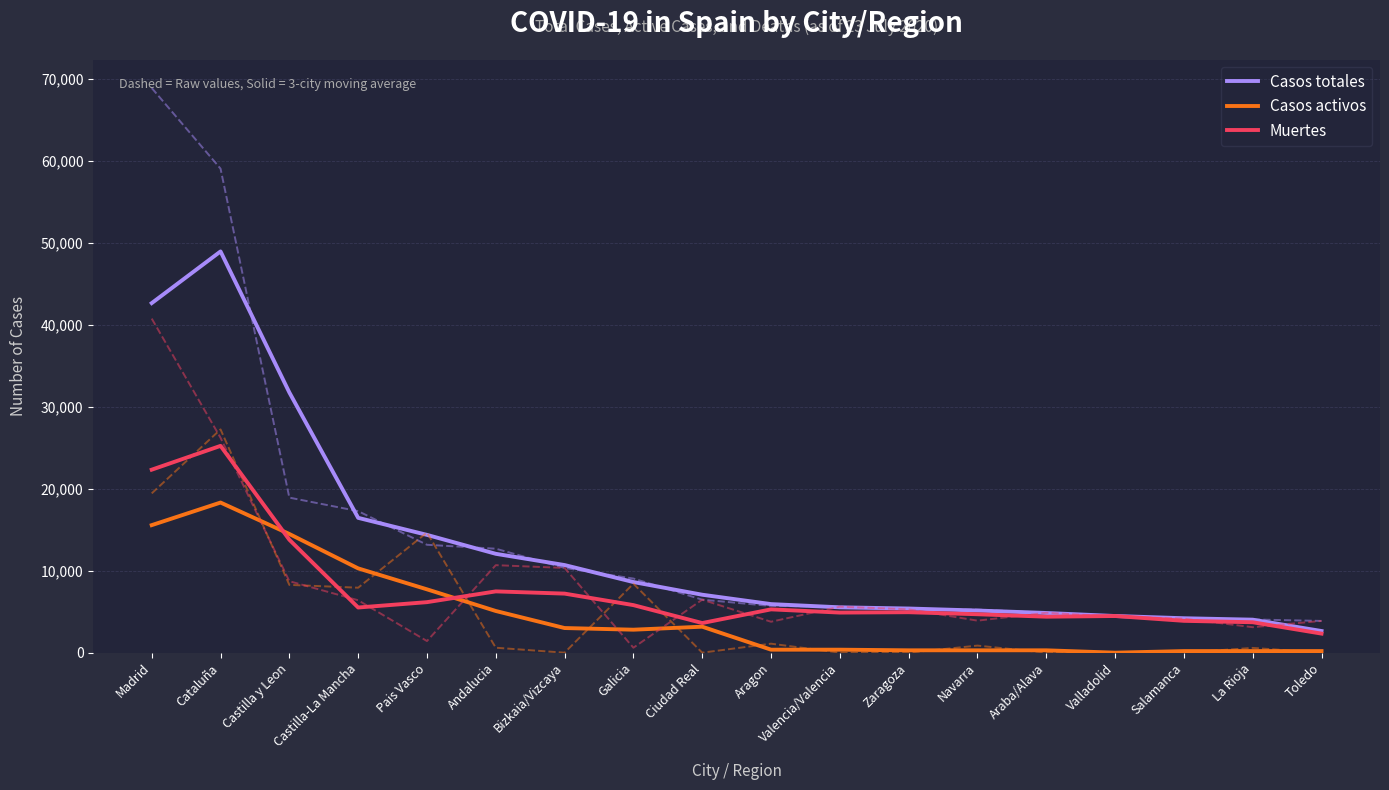

What is the value of the Casos totales point at the 17th from the left?

4025.0